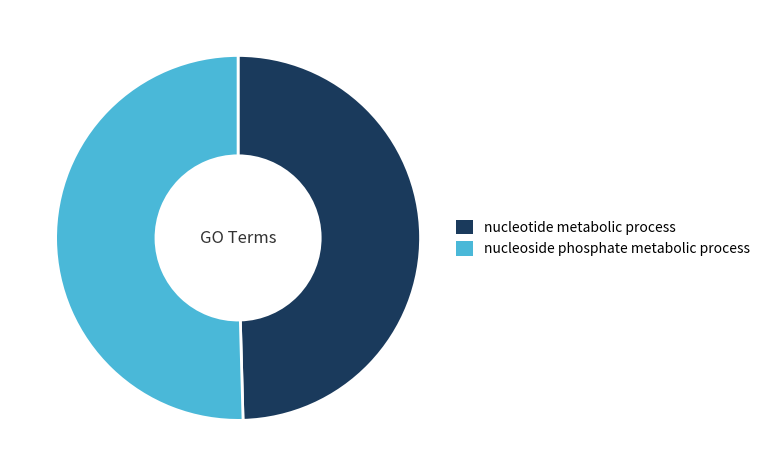

Does any single category account for the majority?

Yes